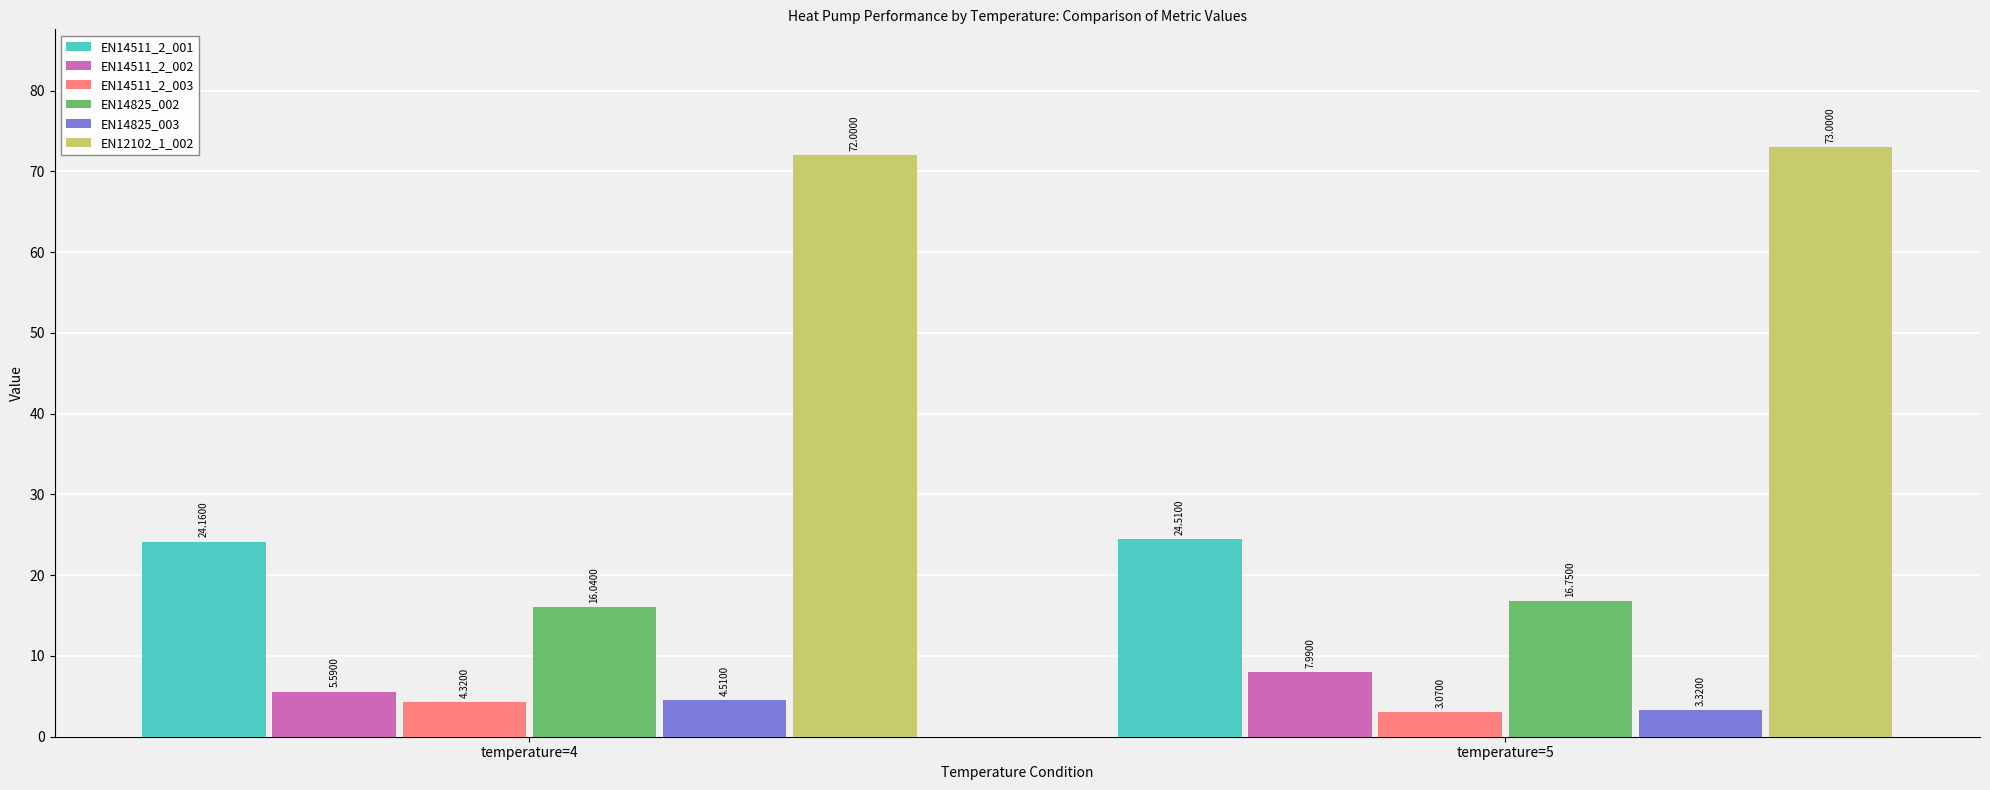

How many data points in EN14825_003 are above 4?

1